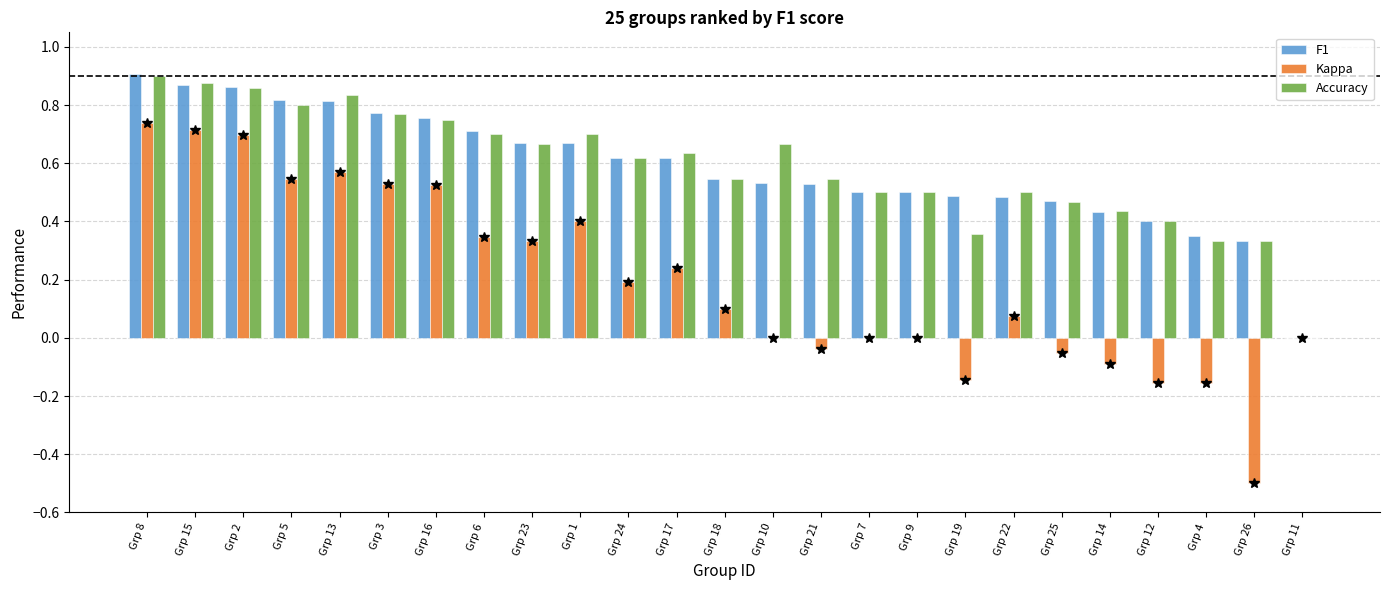

Between Grp 4 and Grp 26, which series saw the biggest shift?

Kappa